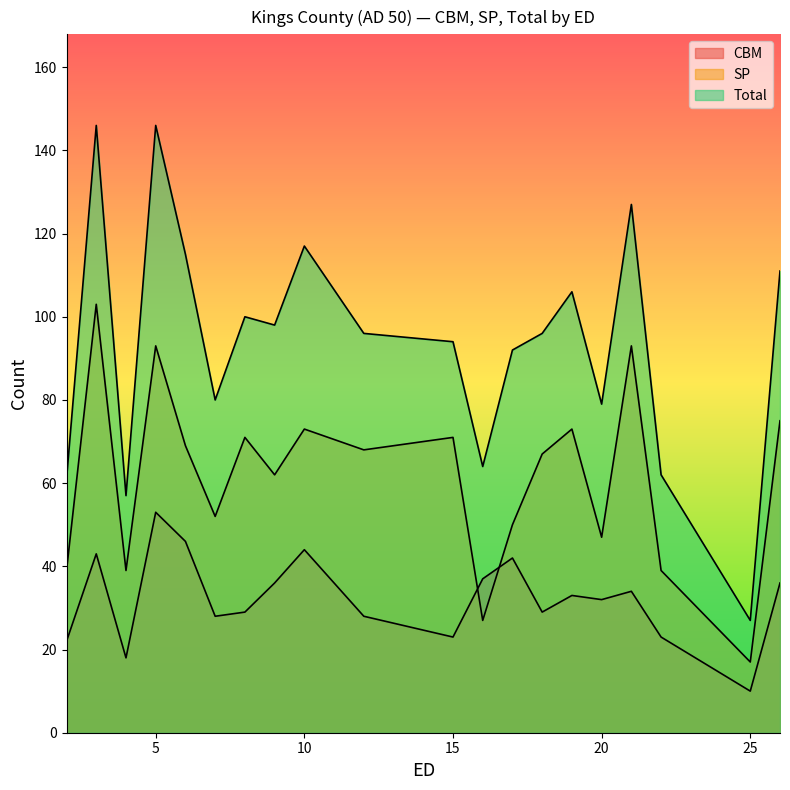

Between 5 and 7, which series saw the biggest shift?

Total